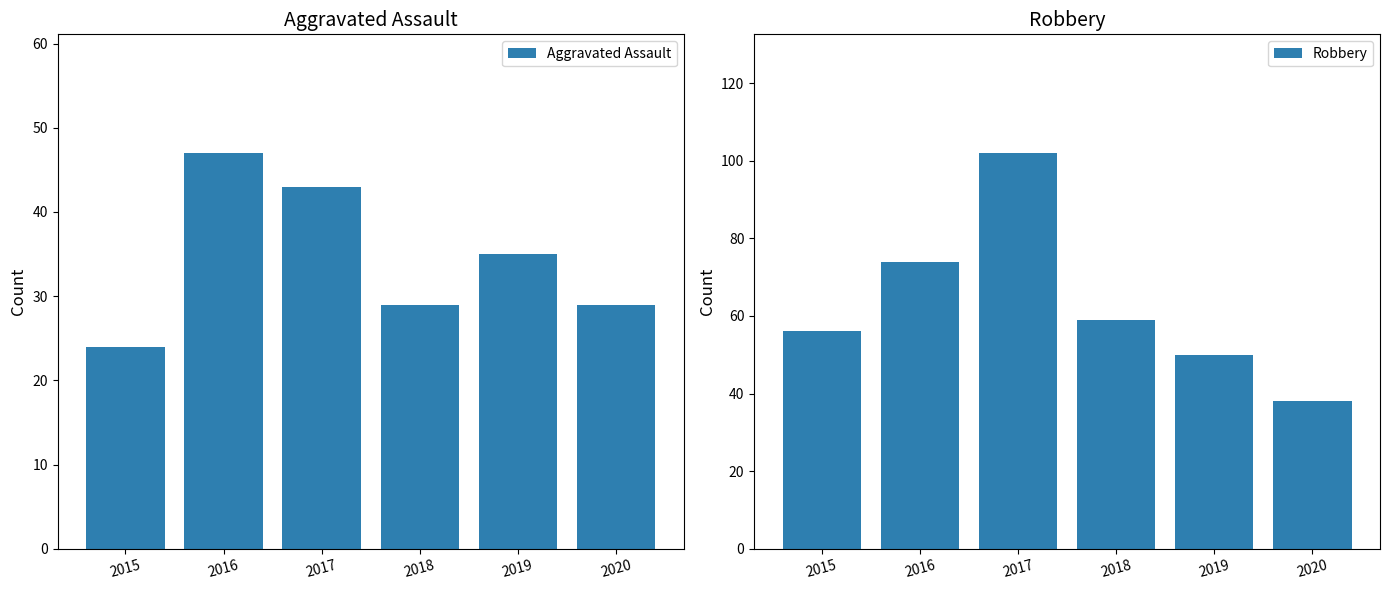

Reading right to left, extract all data points from this chart.

Aggravated Assault: 29	35	29	43	47	24
Robbery: 38	50	59	102	74	56